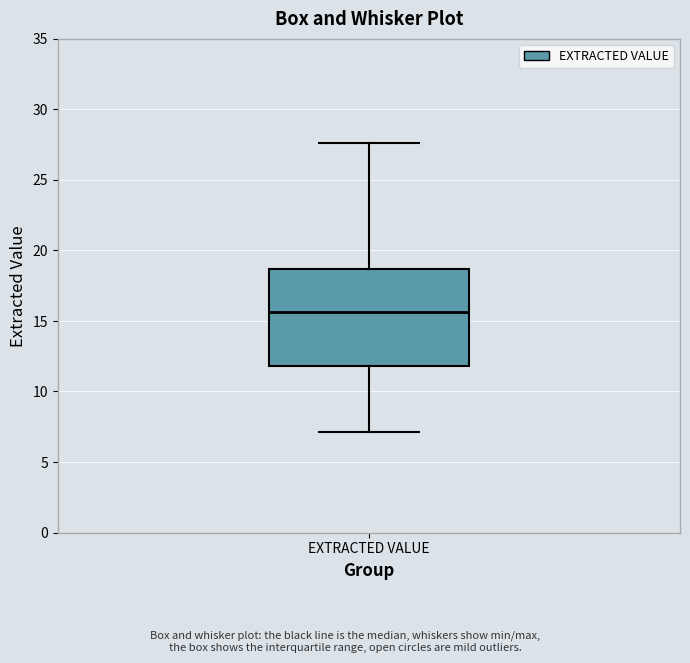

Read this box plot against the y-axis: the position of the median line, the range covered by the box, and the ends of both whiskers. The values are not printed on the chart, so give them approximately, as read against the axis.

median 15.5, box 12.0 to 18.5, whiskers 7.0 to 27.5